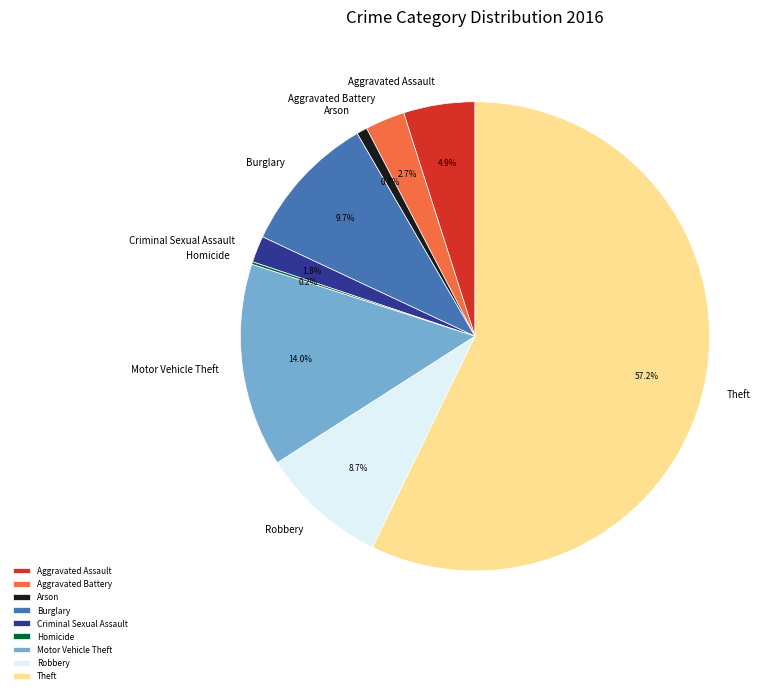

Do Aggravated Battery and Motor Vehicle Theft together represent more than half of the pie?

No